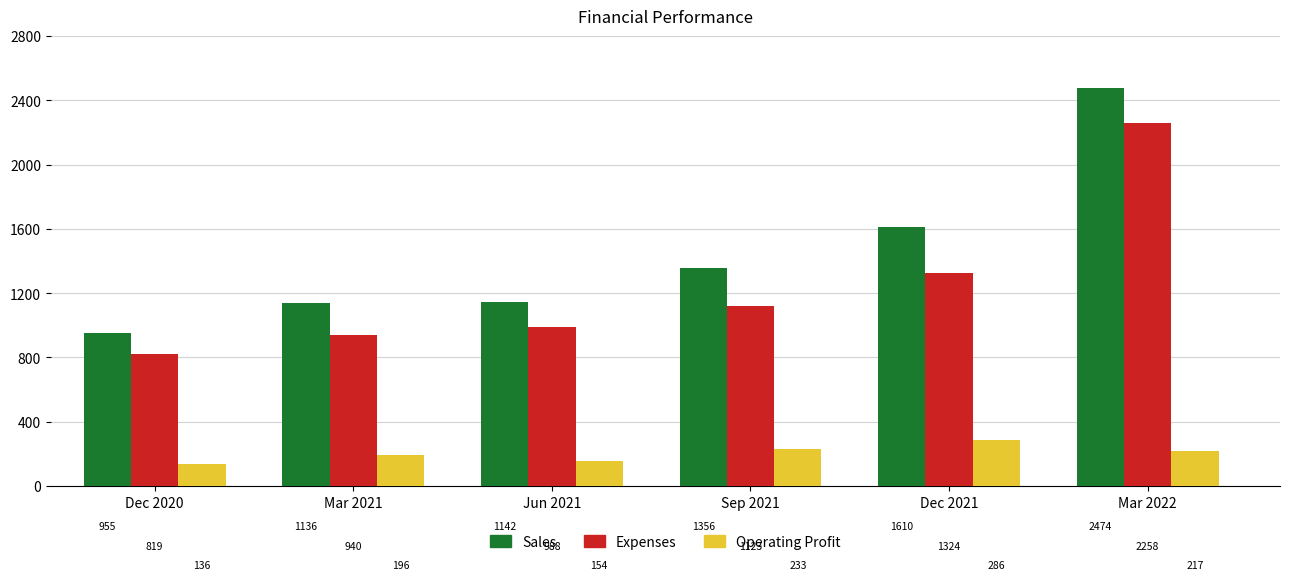

Which series changed the most between Jun 2021 and Mar 2022?

Sales